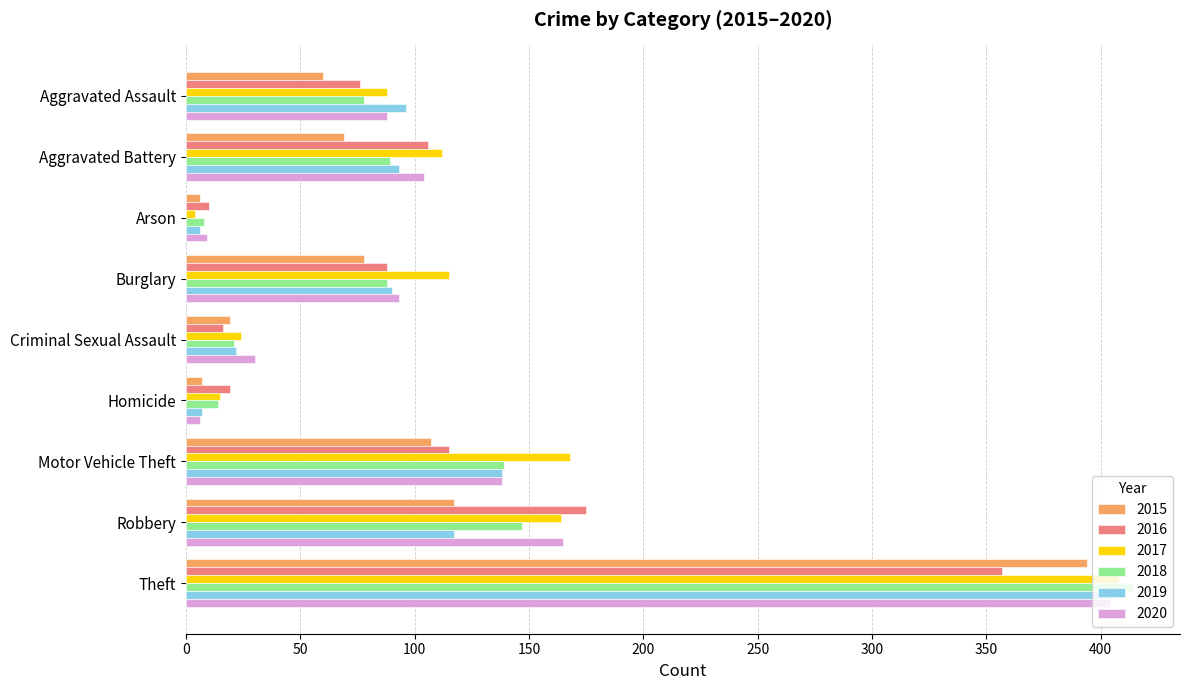

What is the spread (max minus min) of values at Theft?

57